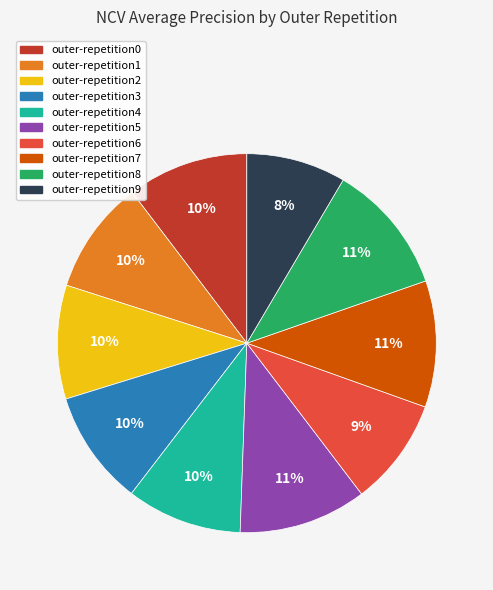

What percentage is the outer-repetition6 slice, to the nearest percent?

9%